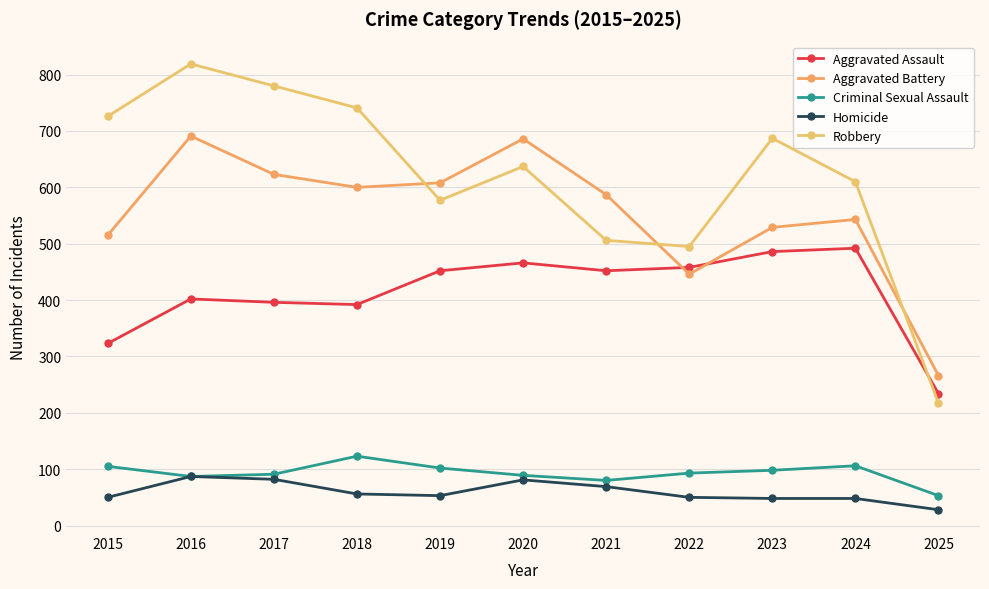

What is the average value of the Robbery series?

618